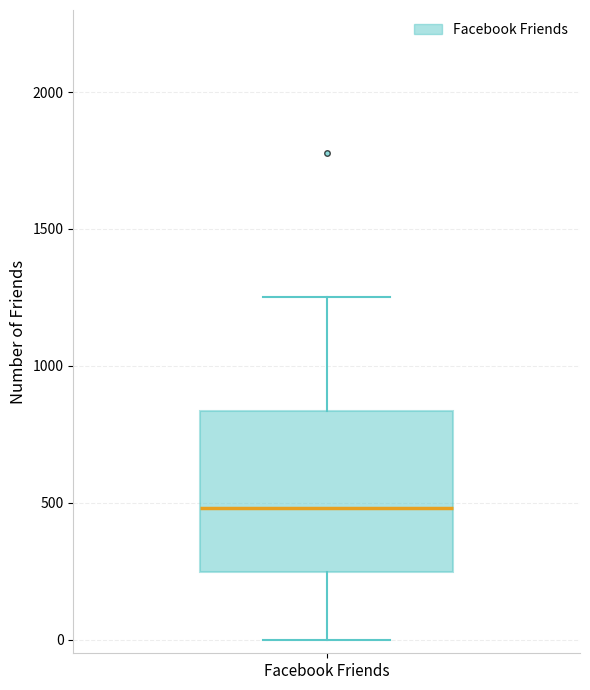

Read this box plot against the y-axis: the position of the median line, the range covered by the box, and the ends of both whiskers. The values are not printed on the chart, so give them approximately, as read against the axis.

median 500, box 250 to 850, whiskers 0 to 1250